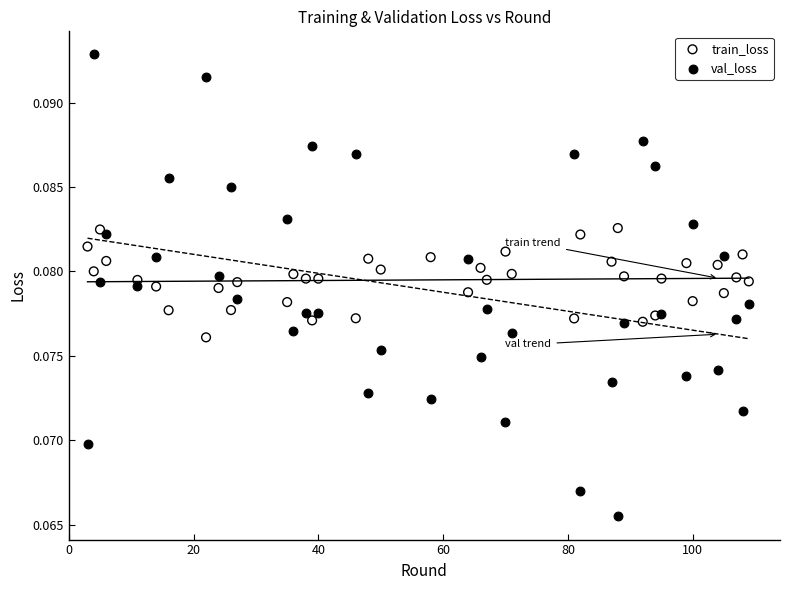

Which series has the largest Y range (max minus min)?

val_loss